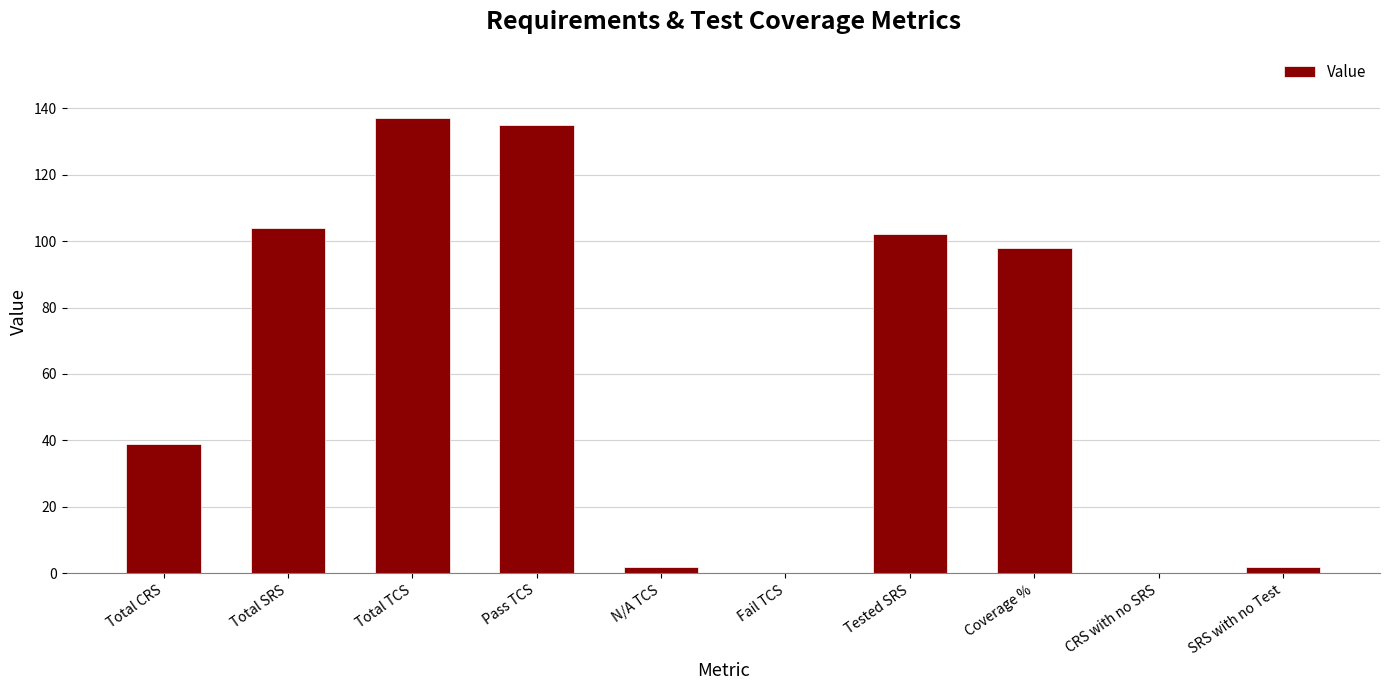

Are the bars horizontal?

No